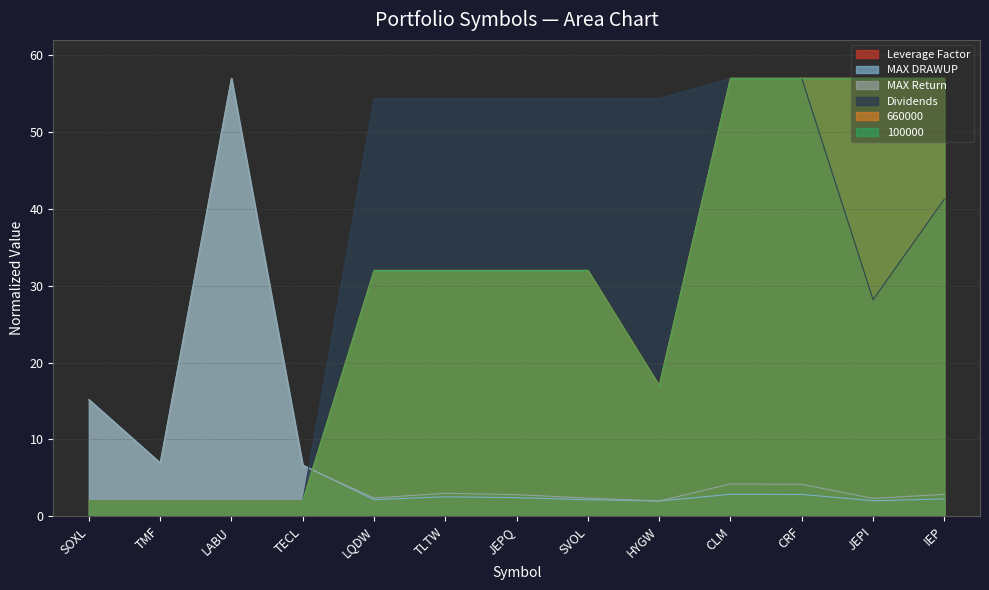

What is the maximum value for MAX DRAWUP?

57.0